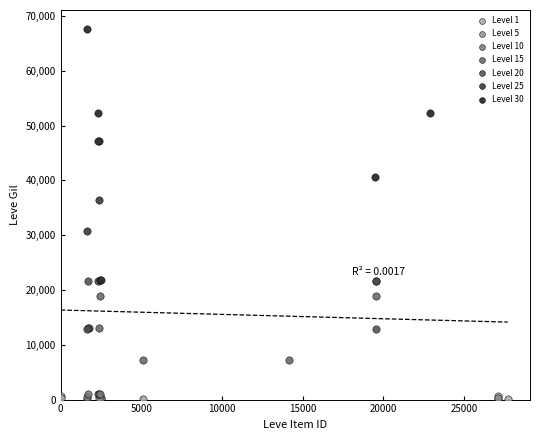

Which series has the largest Y range (max minus min)?

Level 30